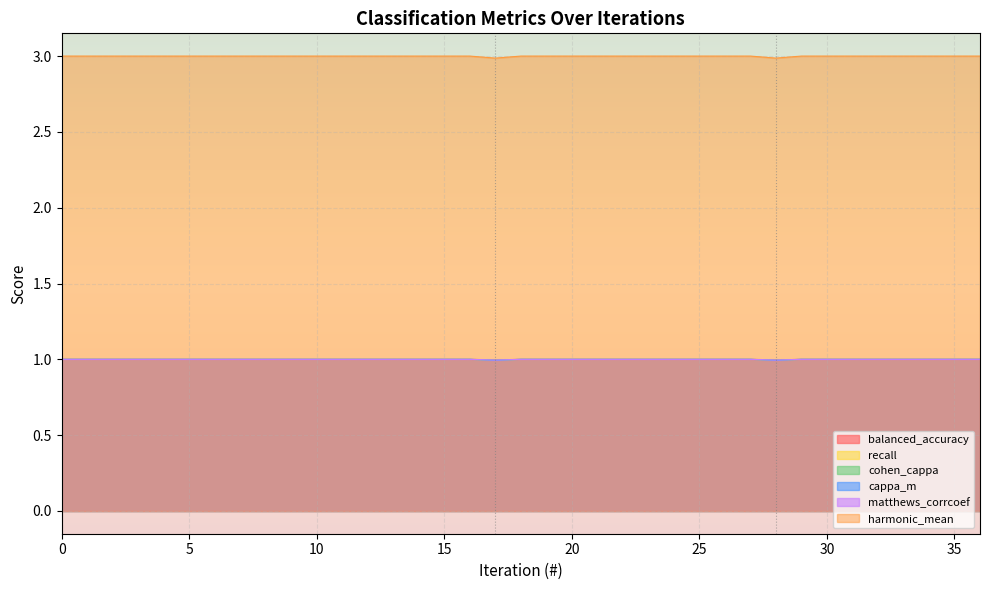

What is the sum of all harmonic_mean values?

111.0